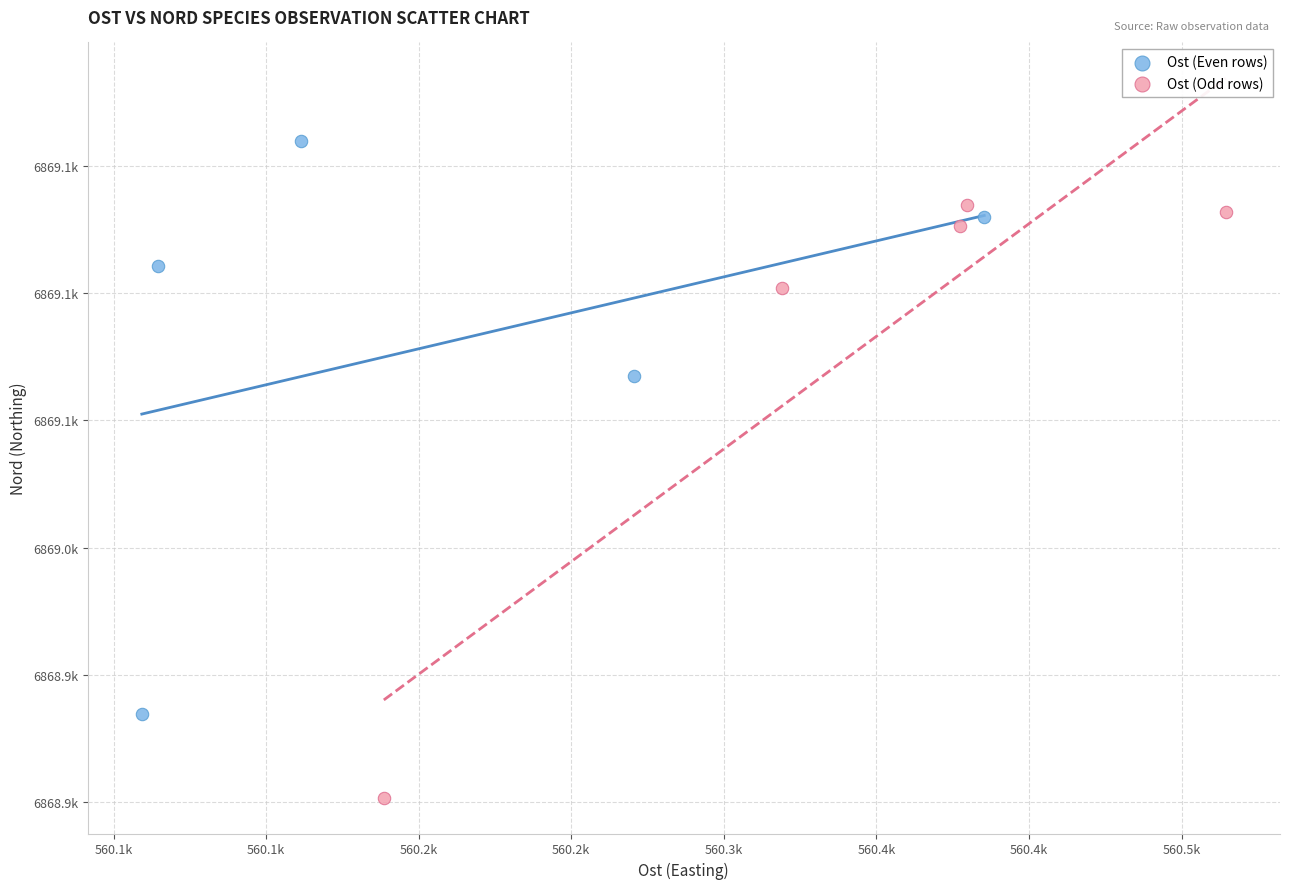

Which series contains the highest Y value?

Ost (Even rows)